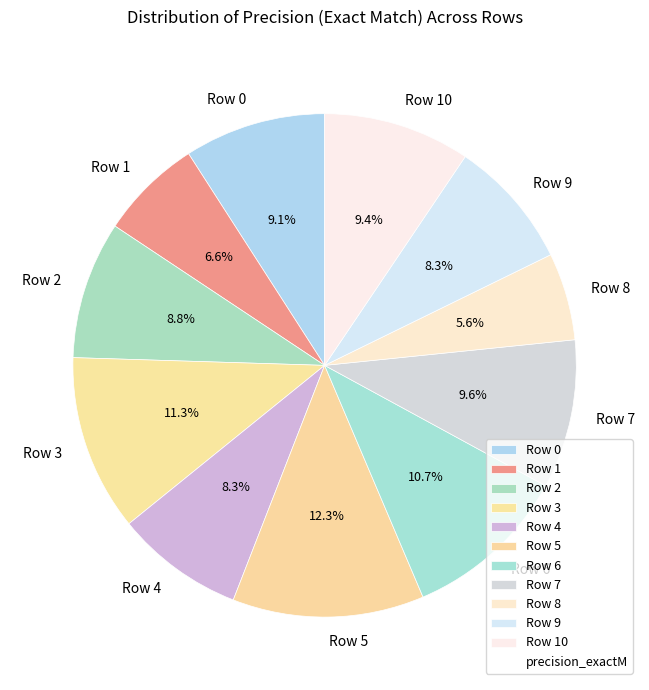

True or false: Row 8 accounts for 6% of the total.

True